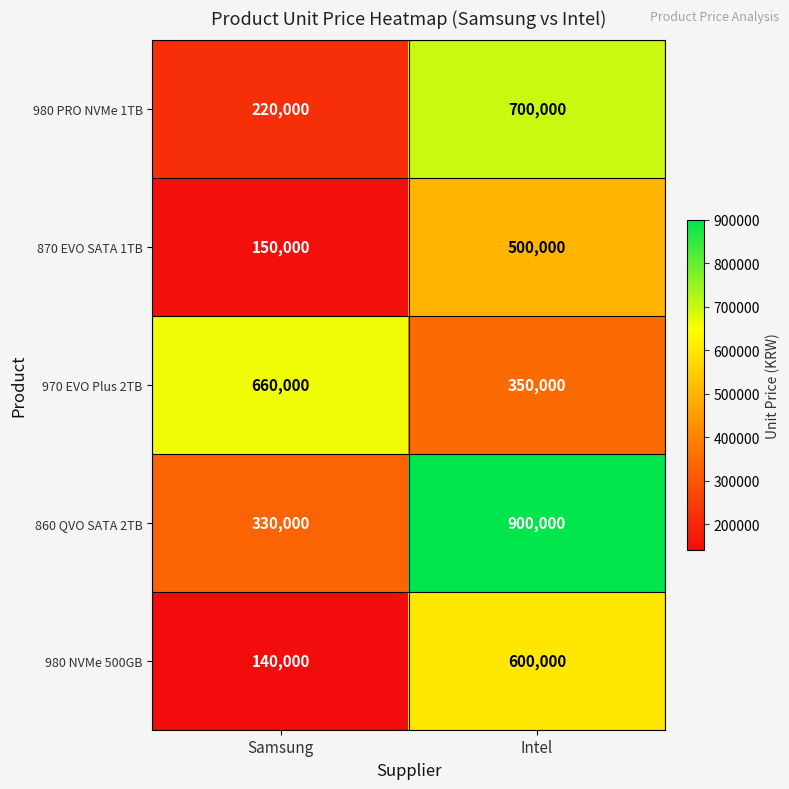

Which series has the largest total across all categories?

860 QVO SATA 2TB